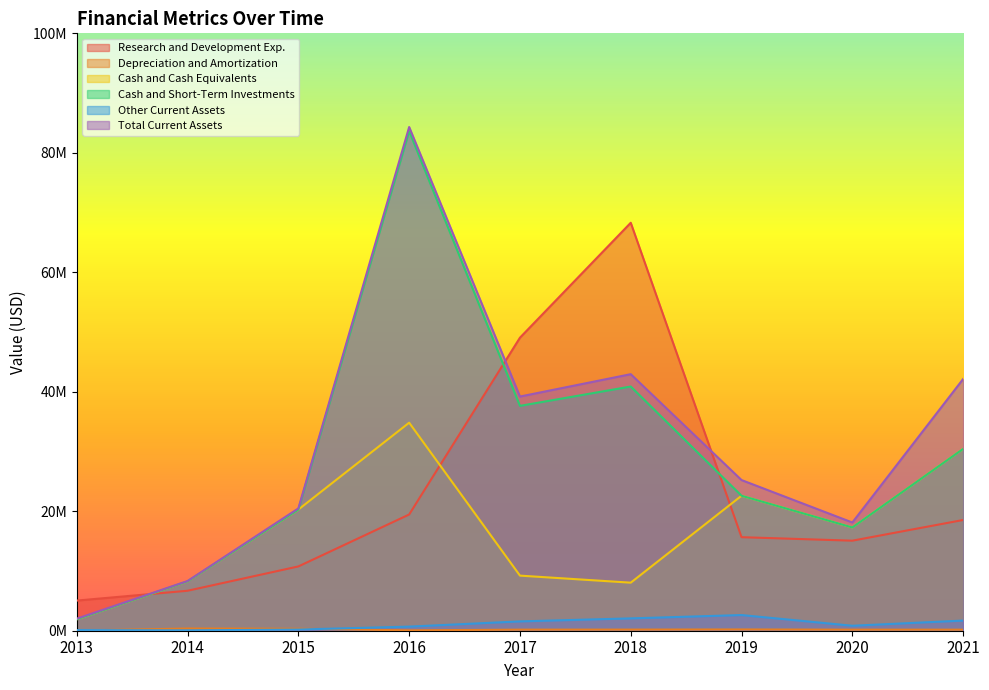

What is the difference between the maximum and minimum values in the Cash and Cash Equivalents series?

32915000